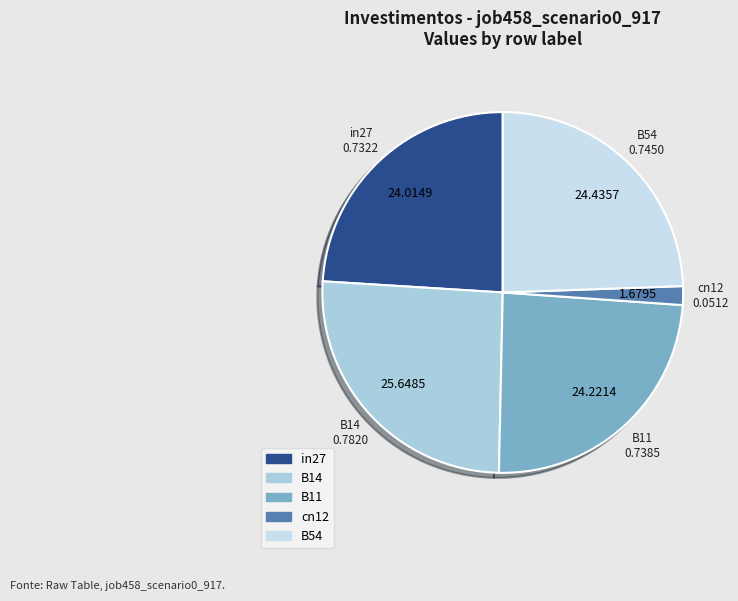

Count the number of slices in the pie.

5